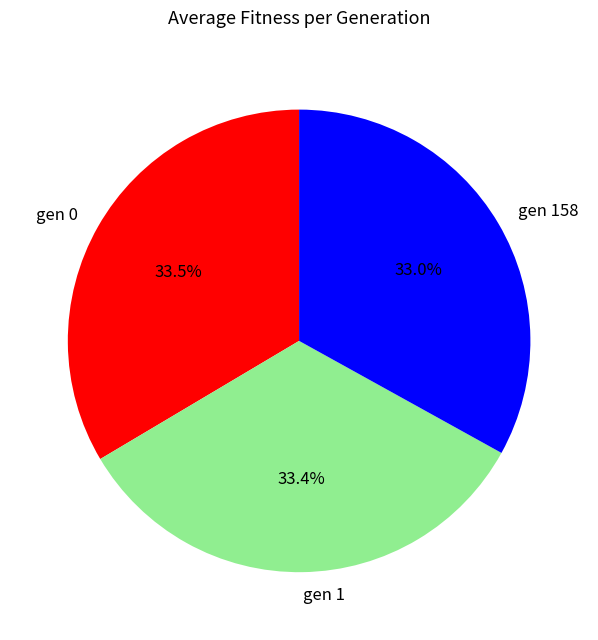

Does gen 1 represent more than half of the total?

No